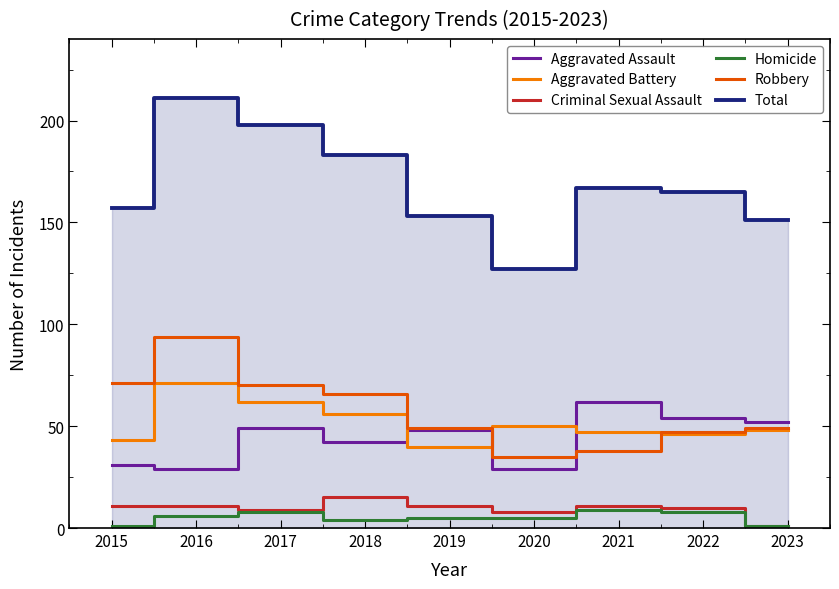

The Robbery series shows 102 at 2017. True or false?

False